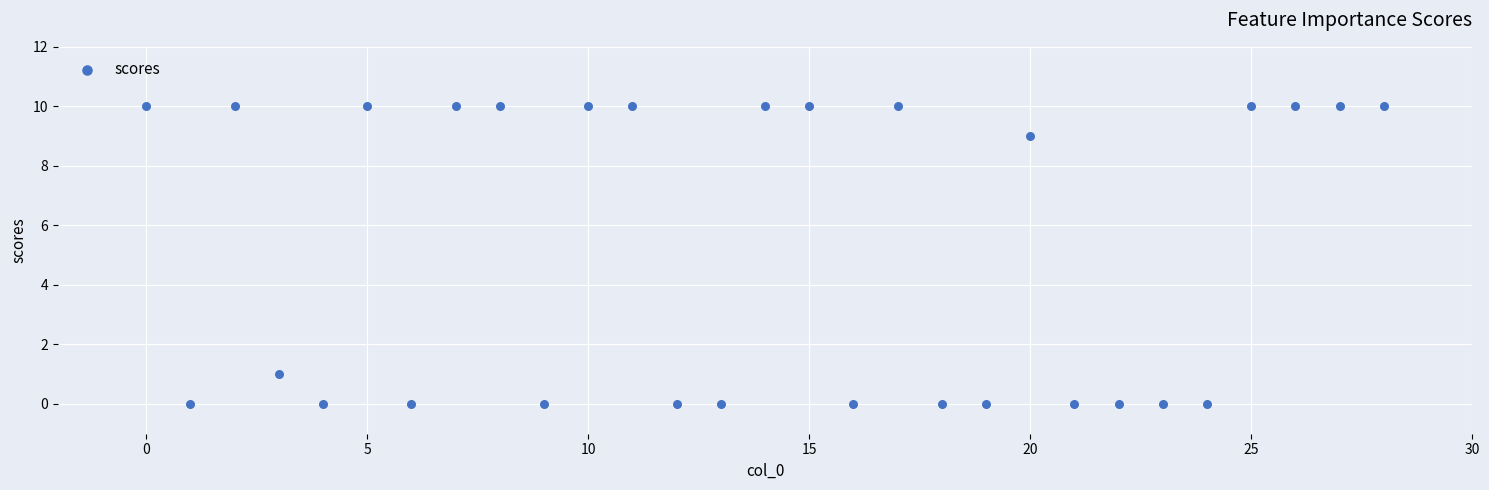

What is the range of X values (max minus min)?

28